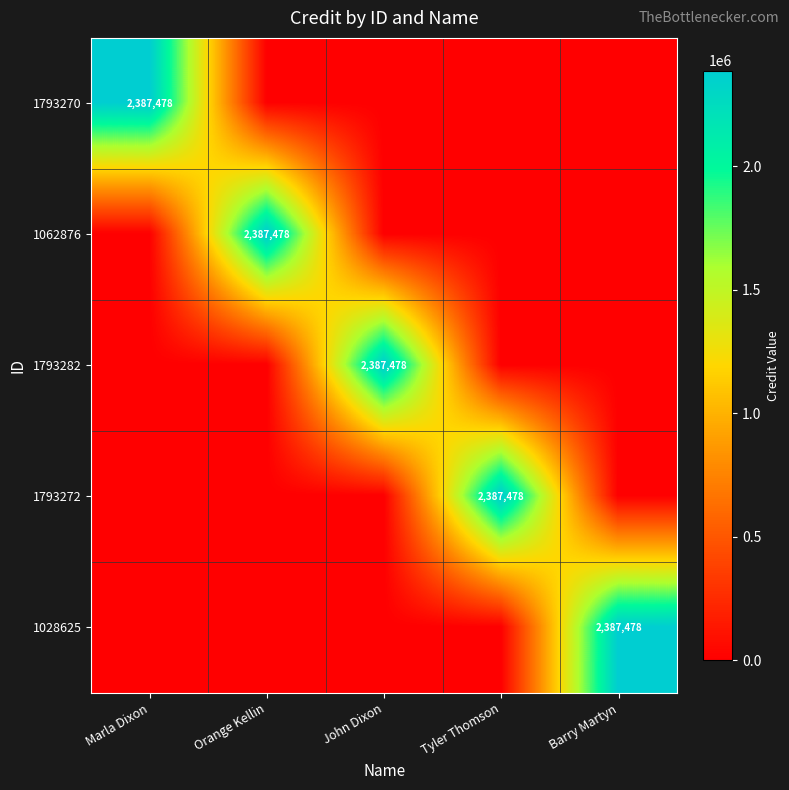

Is it true that 1793282 equals 2387478 at John Dixon?

True